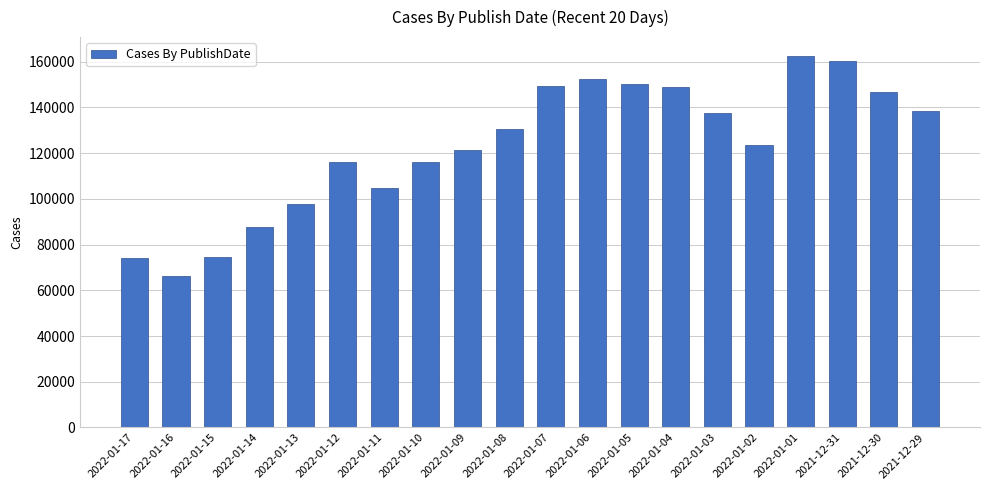

Which has a higher value, 2022-01-01 or 2022-01-09?

2022-01-01